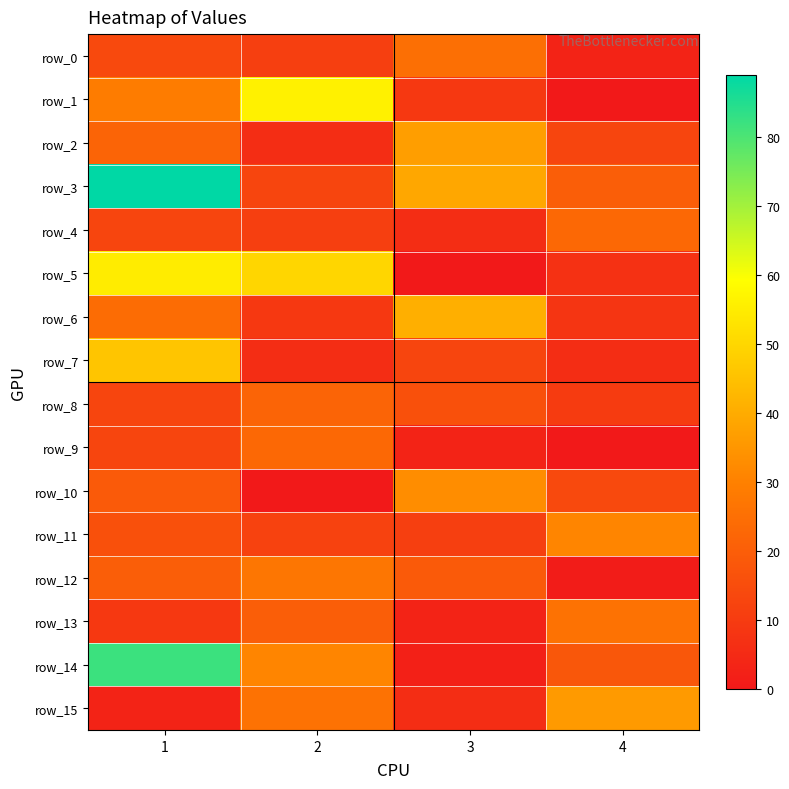

What is the difference between the second highest and minimum values in the row_9 series?

13